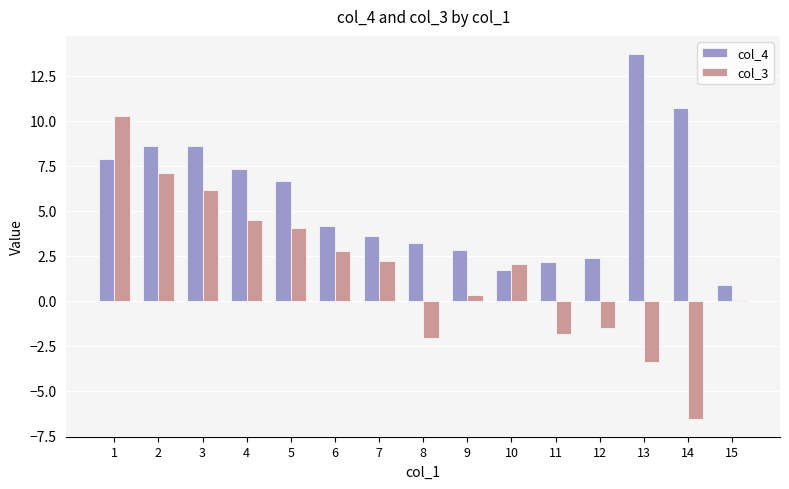

Which series has the largest range (max minus min)?

col_3